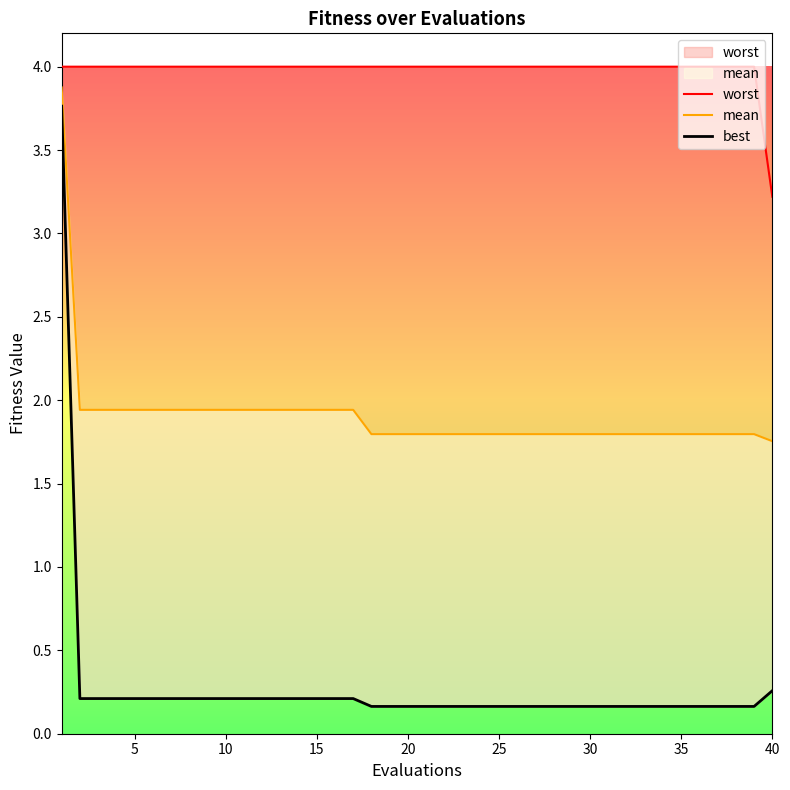

Which series has the largest total across all categories?

worst